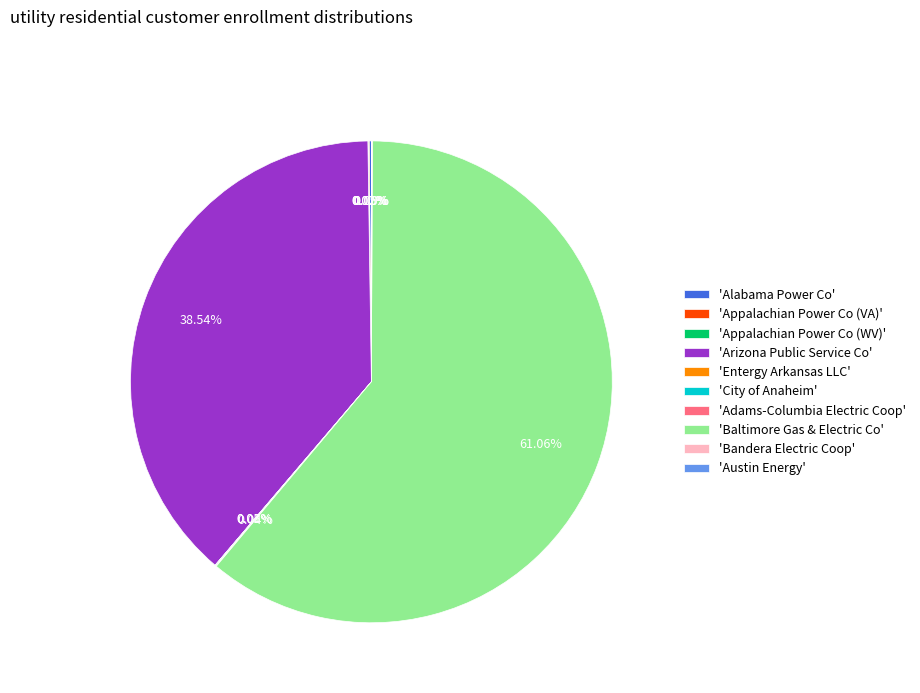

Which category has the biggest portion of the pie?

'Baltimore Gas & Electric Co'